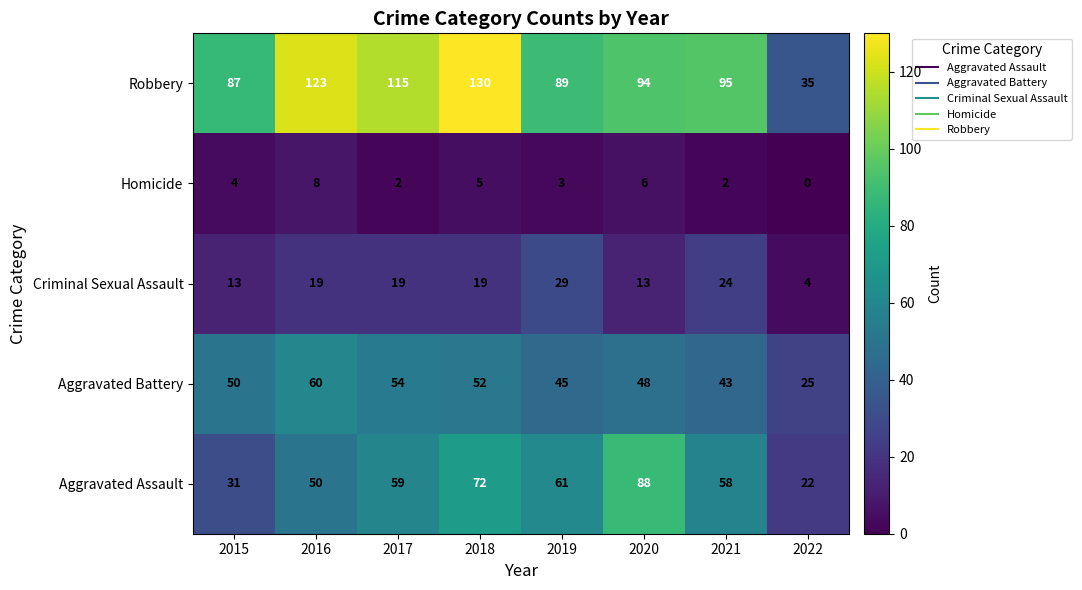

What is the sum of all Robbery values?

768